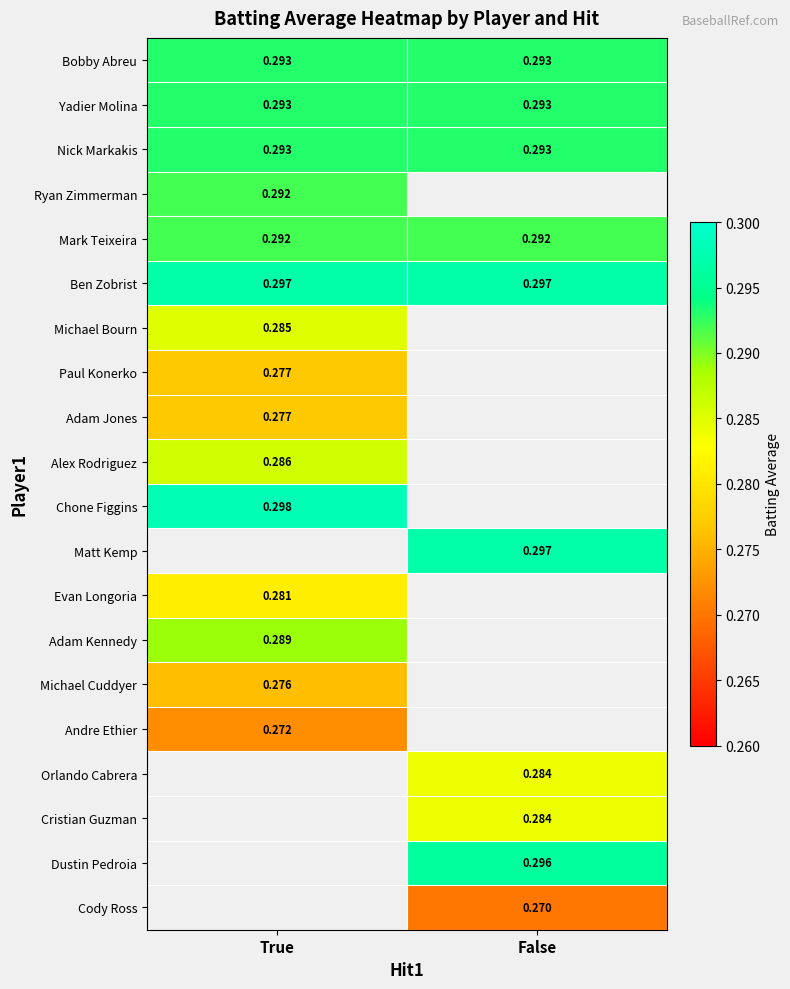

At which label does Nick Markakis reach its minimum?

True